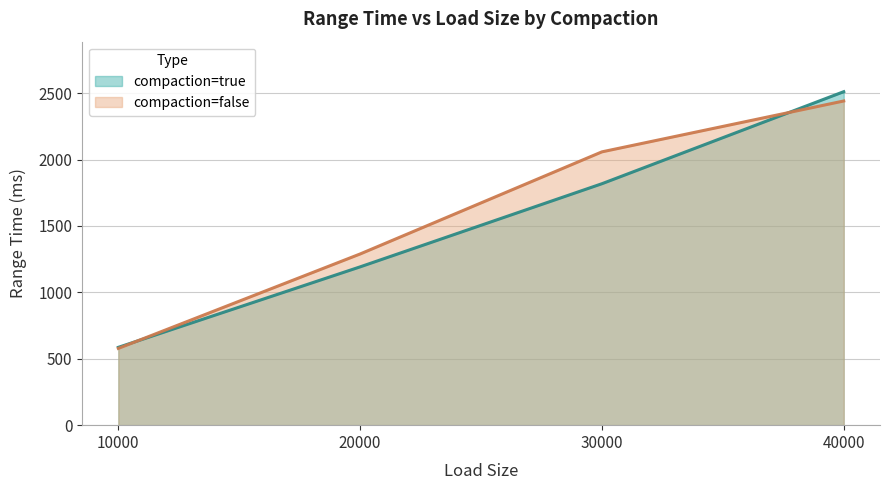

What is the maximum value for compaction=true?

2511